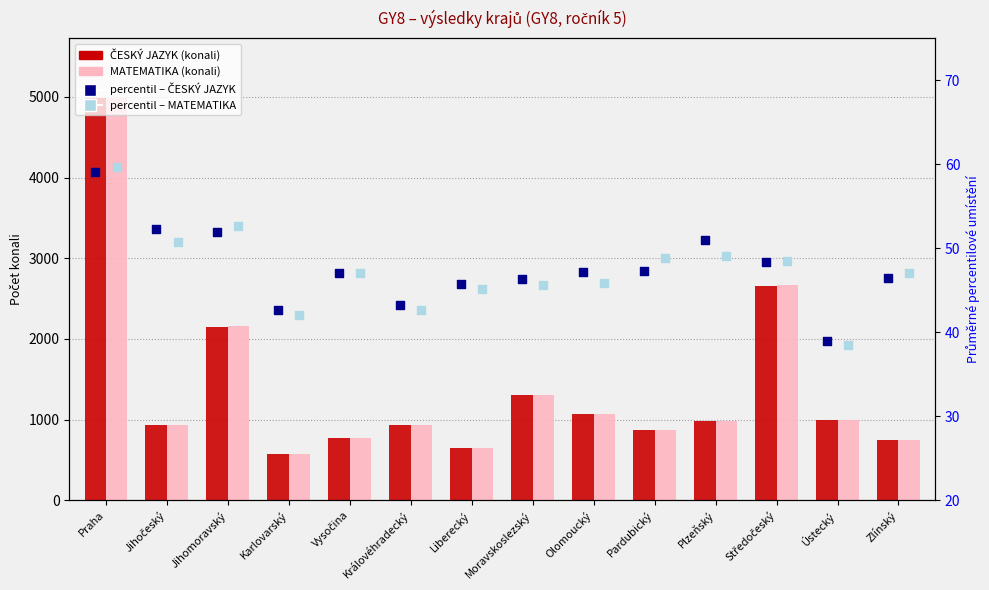

What is the total value across all series at Jihomoravský?

4411.5